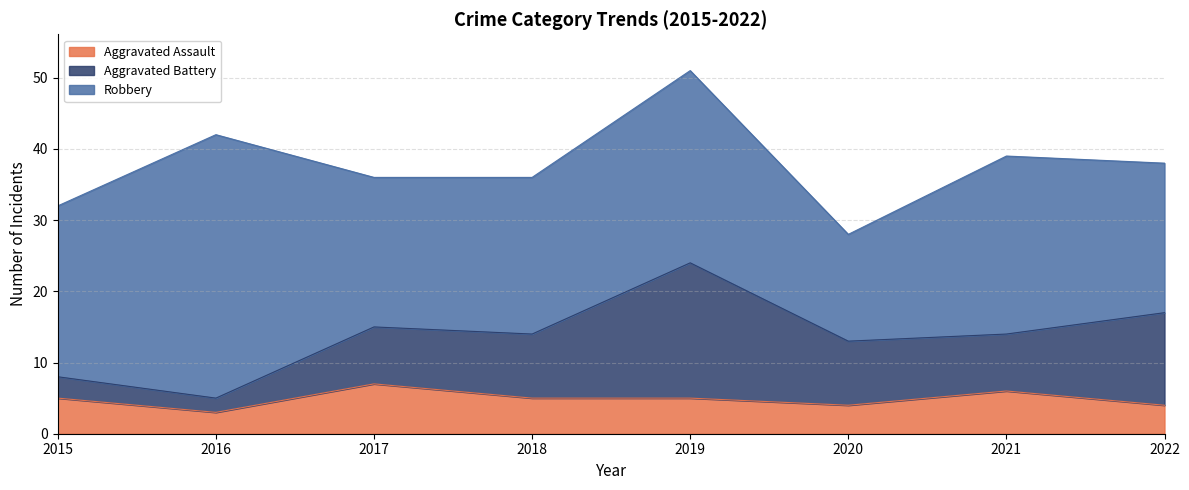

Reading left to right, transcribe all the data shown in this chart.

Aggravated Assault: 5	3	7	5	5	4	6	4
Aggravated Battery: 3	2	8	9	19	9	8	13
Robbery: 24	37	21	22	27	15	25	21